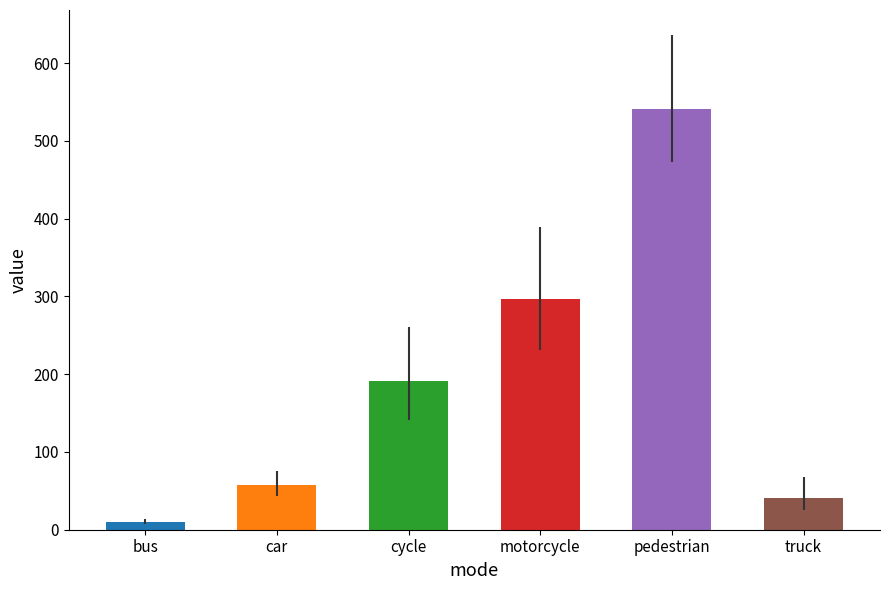

Reading left to right, list all the values displayed in this chart.

bus=9.9	car=56.9	cycle=191.0	motorcycle=296.9	pedestrian=541.2	truck=40.7